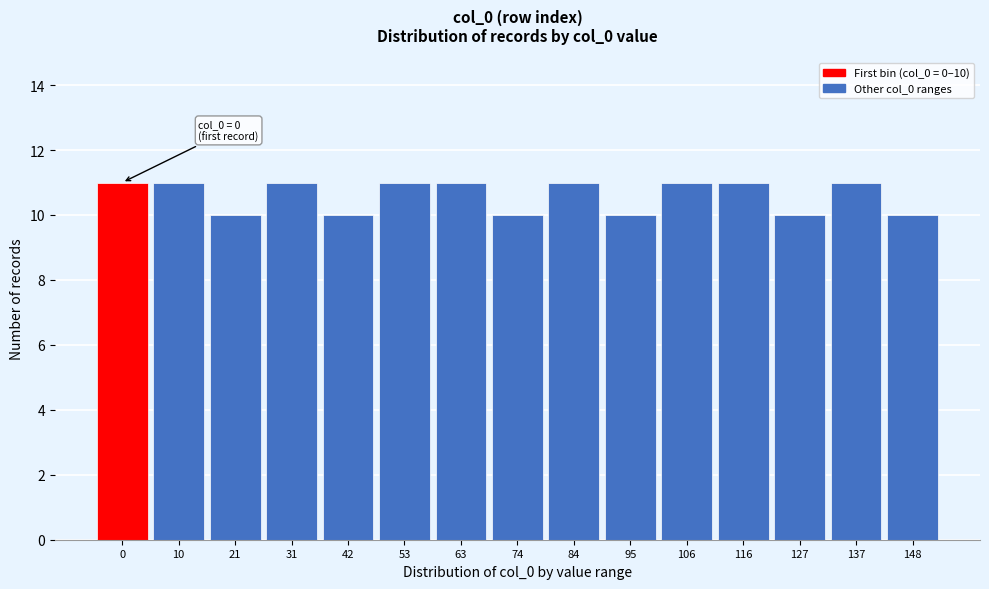

Reading left to right, transcribe all the data shown in this chart.

11	11	10	11	10	11	11	10	11	10	11	11	10	11	10